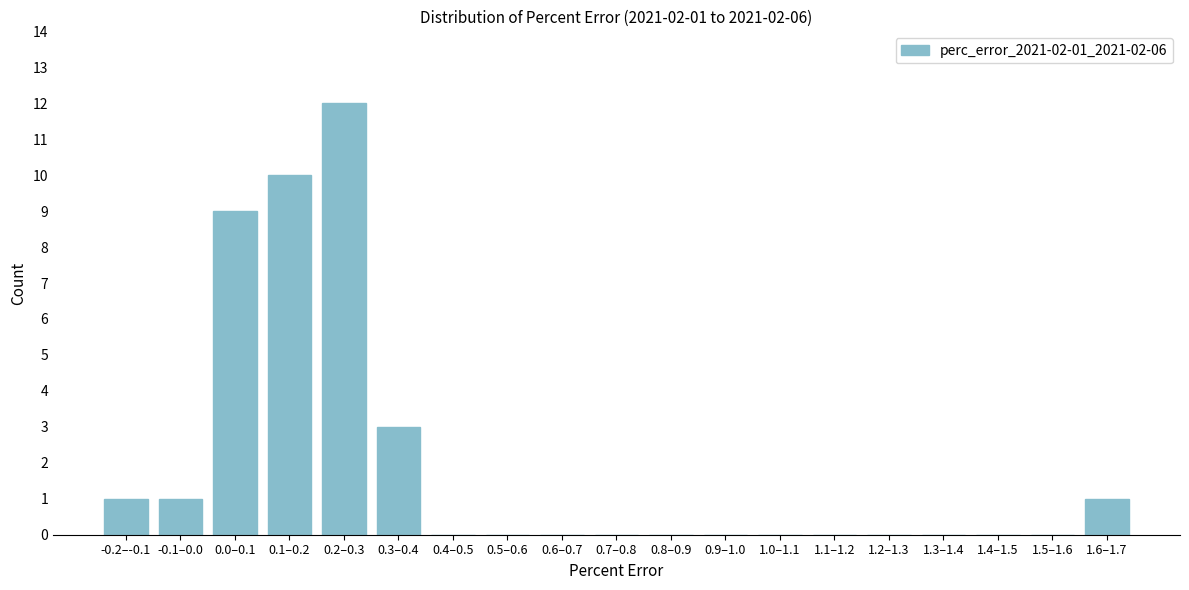

Reading left to right, extract all data points from this chart.

-0.2–-0.1=1	-0.1–0.0=1	0.0–0.1=9	0.1–0.2=10	0.2–0.3=12	0.3–0.4=3	0.4–0.5=0	0.5–0.6=0	0.6–0.7=0	0.7–0.8=0	0.8–0.9=0	0.9–1.0=0	1.0–1.1=0	1.1–1.2=0	1.2–1.3=0	1.3–1.4=0	1.4–1.5=0	1.5–1.6=0	1.6–1.7=1